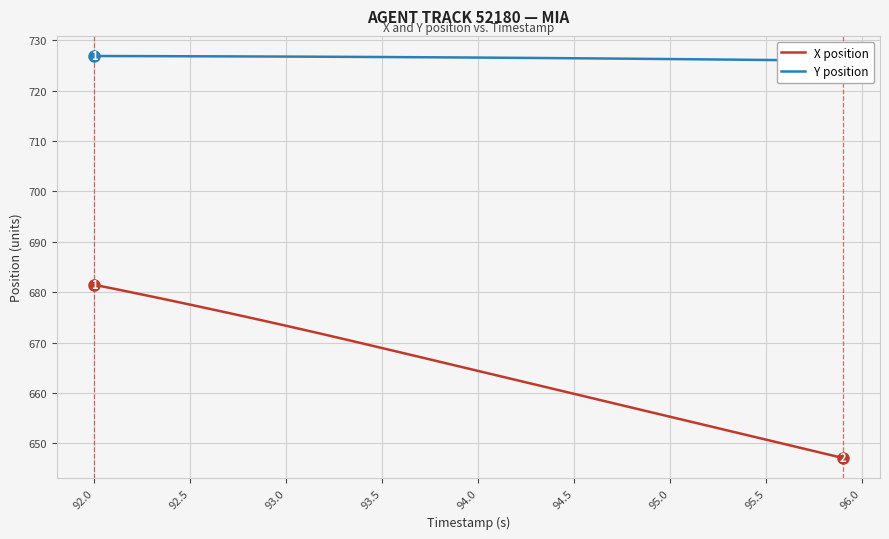

What is the minimum value for X position?

647.1